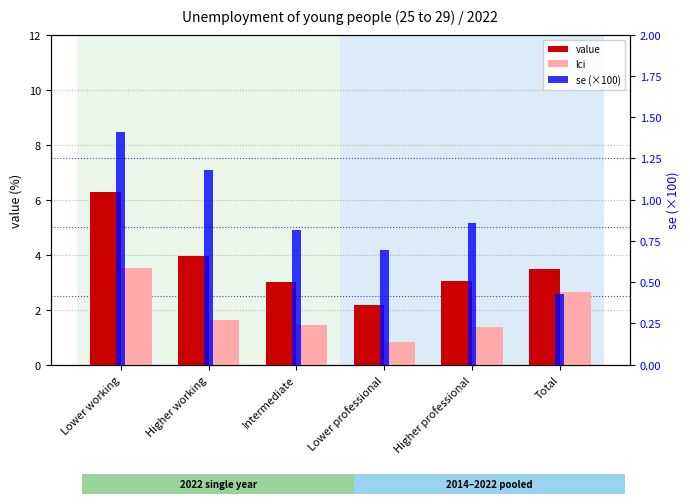

Reading right to left, what are all the values shown in this chart?

value: Total=3.5	Higher professional=3.1	Lower professional=2.2	Intermediate=3.0	Higher working=3.9	Lower working=6.3
lci: Total=2.6	Higher professional=1.4	Lower professional=0.8	Intermediate=1.4	Higher working=1.6	Lower working=3.5
se (×100): Total=0.4	Higher professional=0.9	Lower professional=0.7	Intermediate=0.8	Higher working=1.2	Lower working=1.4